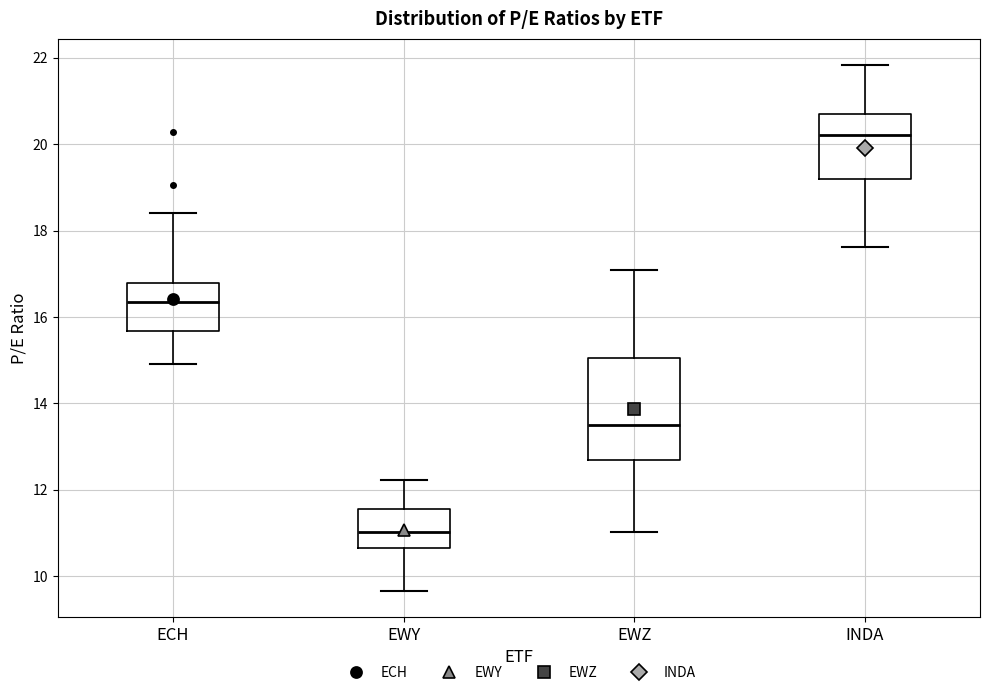

Reading left to right, transcribe this box plot: for each box, give where its median line is, the range the box spans, and where its two whiskers end, as read against the y-axis. The values are not printed on the chart, so give them approximately, as read against the axis.

ECH: median 16.4, box 15.6 to 16.8, whiskers 15.0 to 18.4
EWY: median 11.0, box 10.6 to 11.6, whiskers 9.6 to 12.2
EWZ: median 13.6, box 12.6 to 15.0, whiskers 11.0 to 17.0
INDA: median 20.2, box 19.2 to 20.6, whiskers 17.6 to 21.8